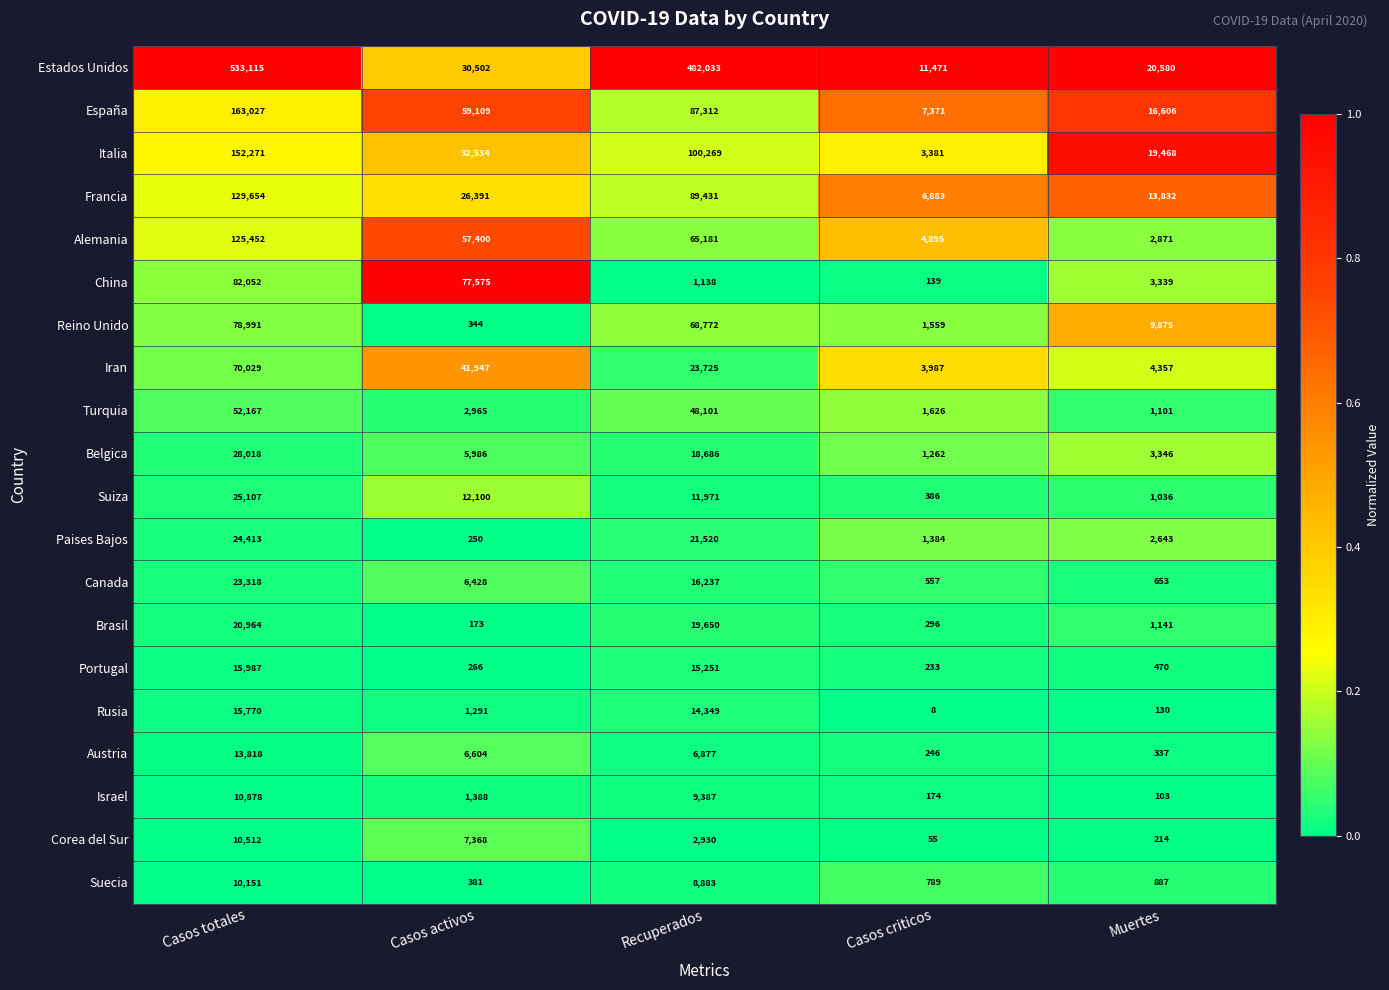

Is it true that Canada equals 2903 at Casos activos?

False